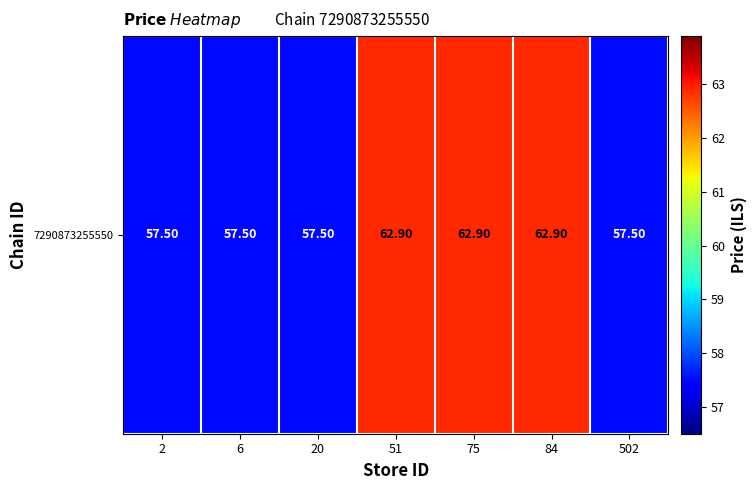

List the labels in order of value, largest first.

51, 75, 84, 2, 6, 20, 502